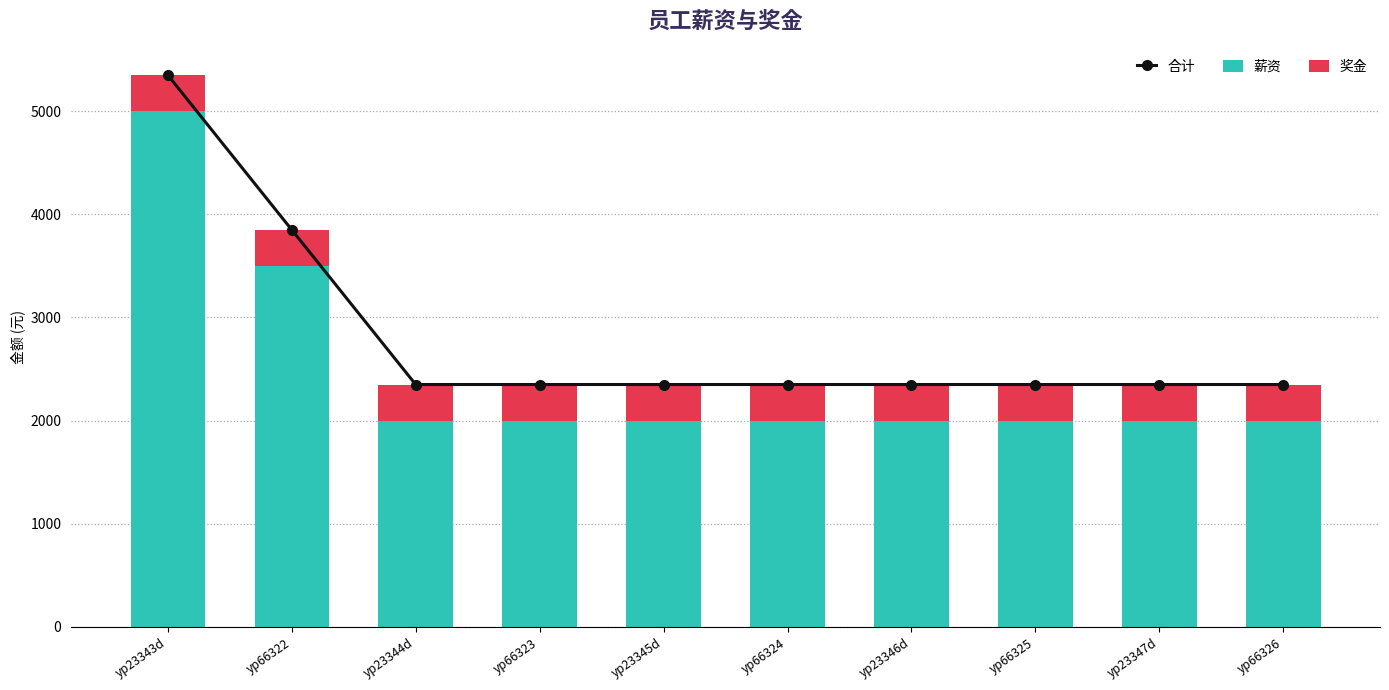

What is the label of the 9th bar from the right?

yp66322